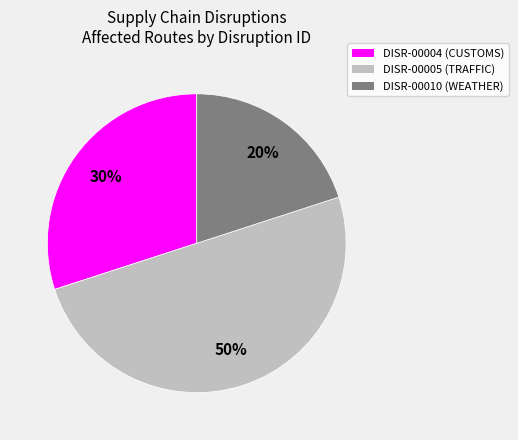

Between DISR-00004 and DISR-00005, which is larger?

DISR-00005